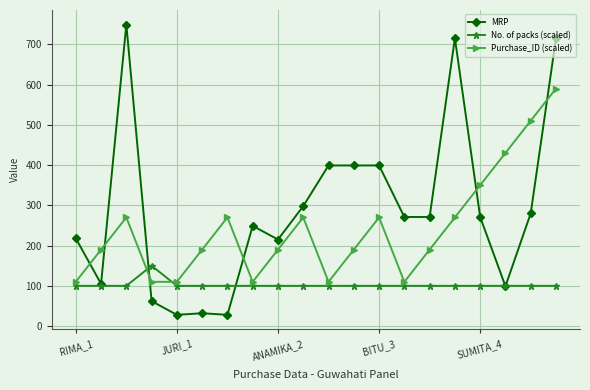

Rank the series by their maximum value, from highest to lowest.

MRP, Purchase_ID (scaled), No. of packs (scaled)